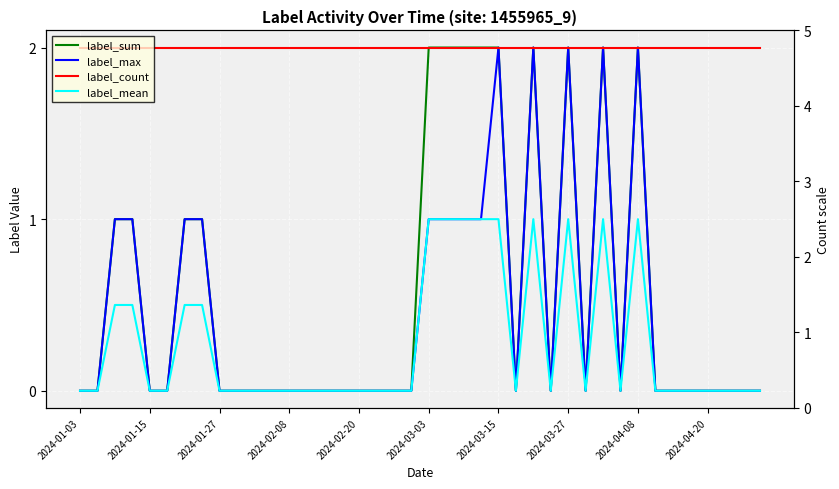

At which label is label_mean closest to 0?

2024-01-03